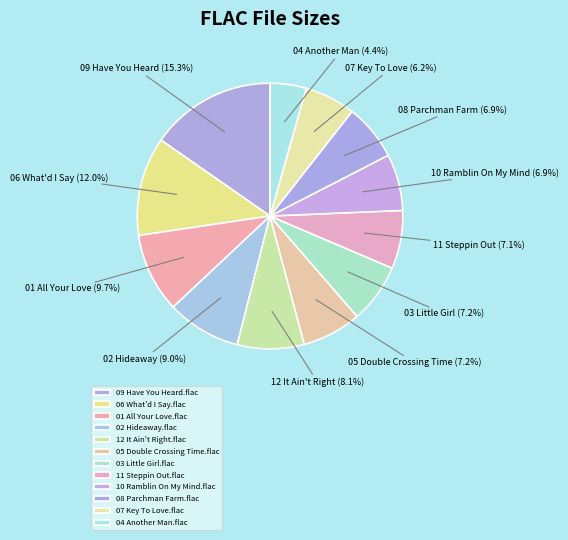

True or false: 11 Steppin Out.flac accounts for 7% of the total.

True